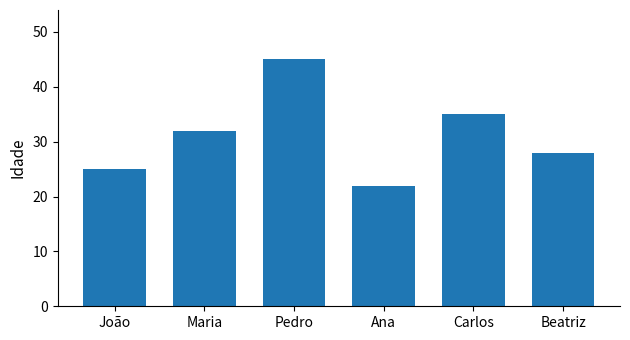

What position from the right is Beatriz?

1